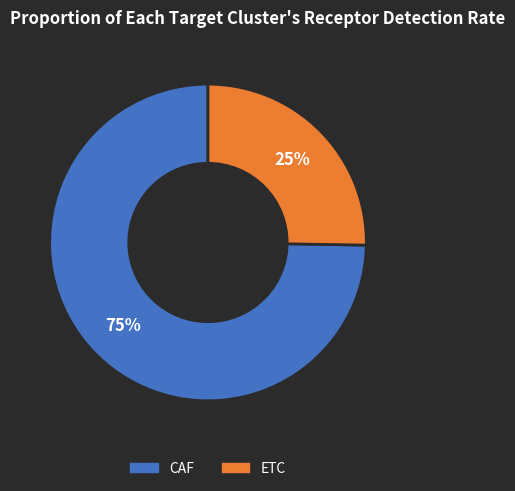

Which category has the smallest portion of the pie?

ETC